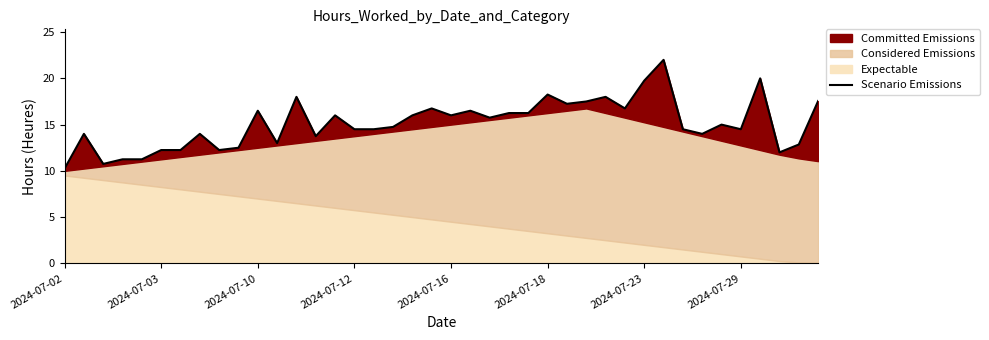

What position from the left is 2024-07-23?

7